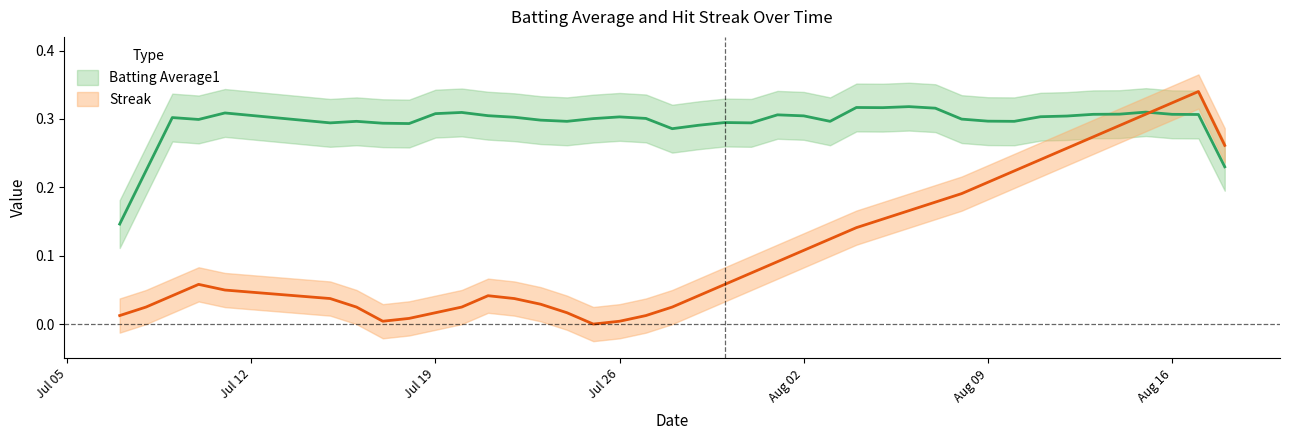

How many data points does each series have?

40